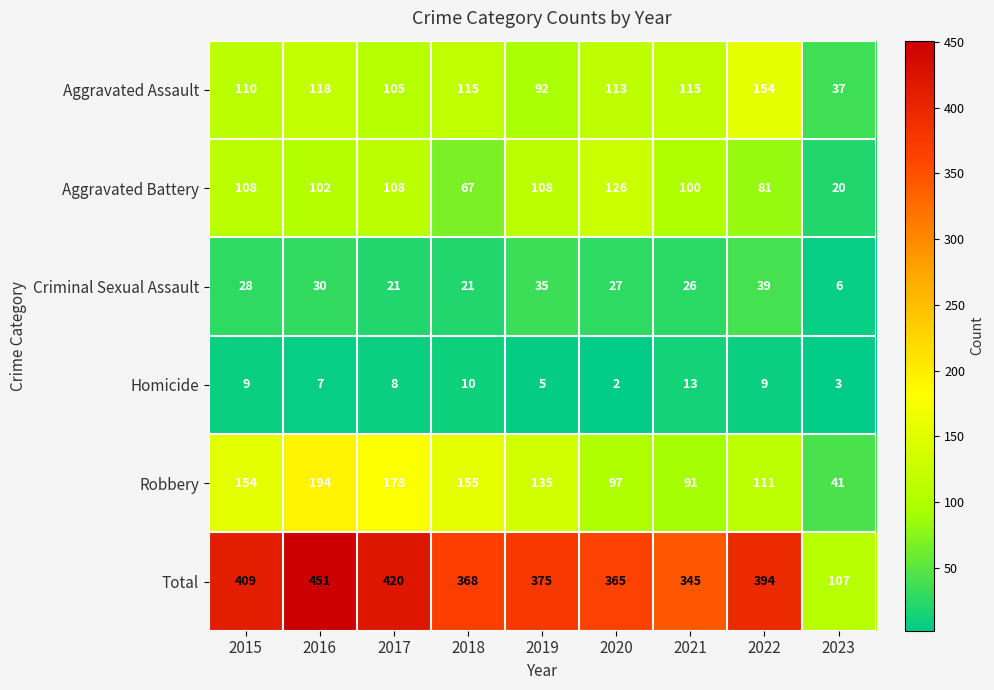

True or false: Robbery has a value of 41 at 2023.

True